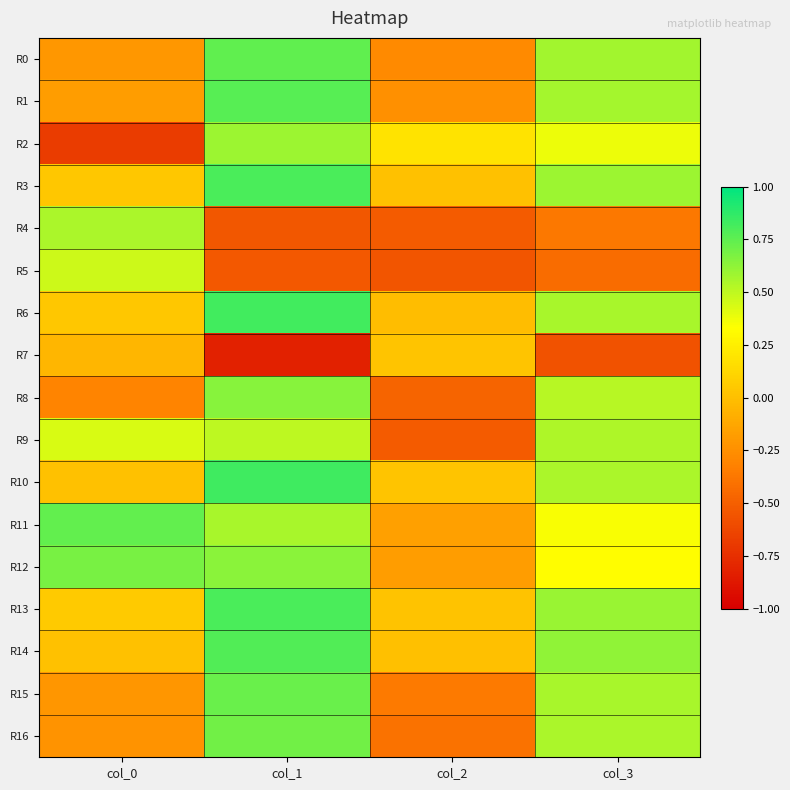

How many distinct data groups are displayed?

17